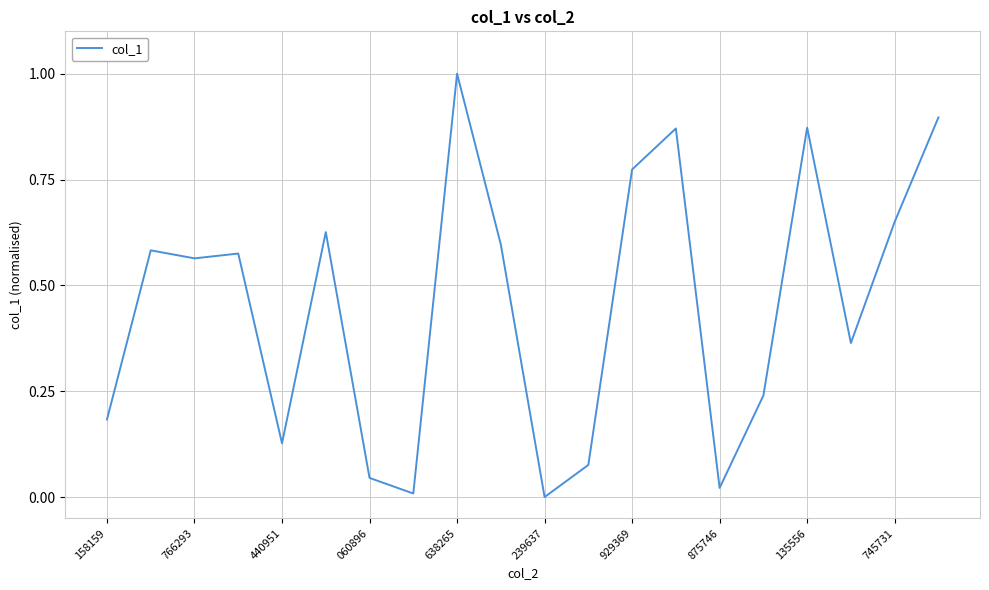

What is the maximum value shown in the chart?

1.0